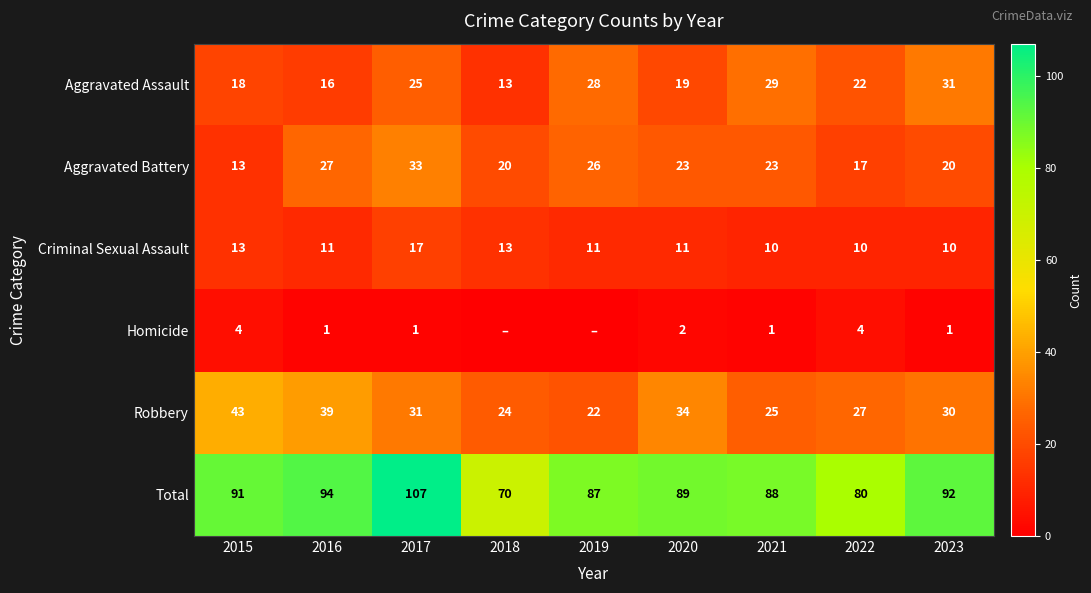

What is the minimum value for Criminal Sexual Assault?

10